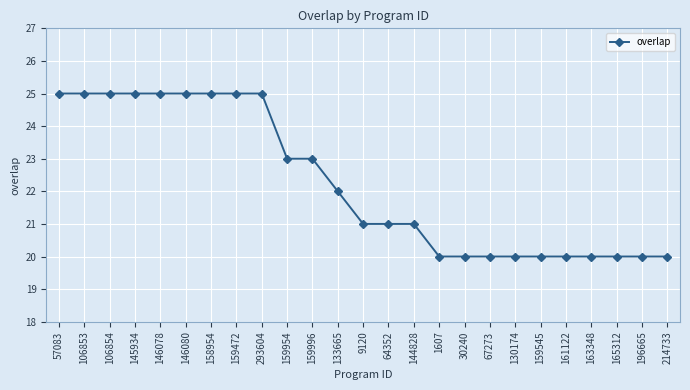

What is the maximum value shown in the chart?

25